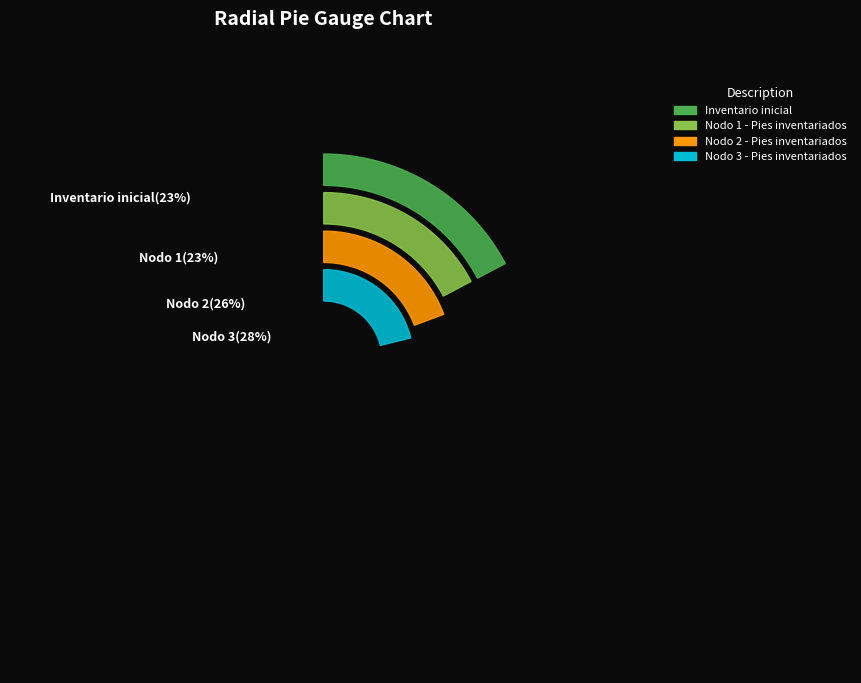

Combined, do Nodo 2 - Pies inventariados and Nodo 1 - Pies inventariados account for over 50%?

No